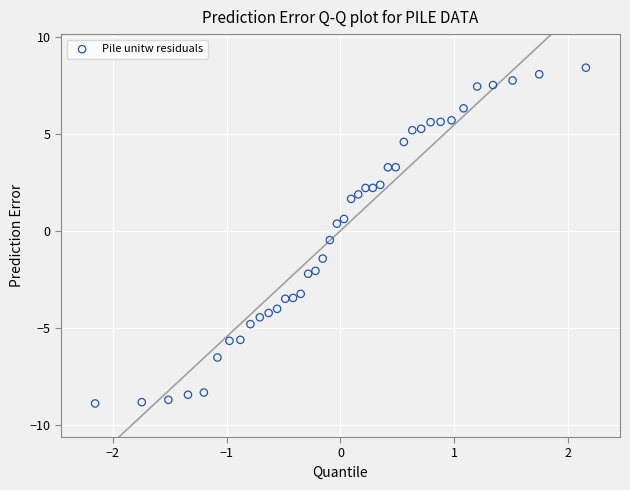

What is the range of Y values (max minus min)?

17.3